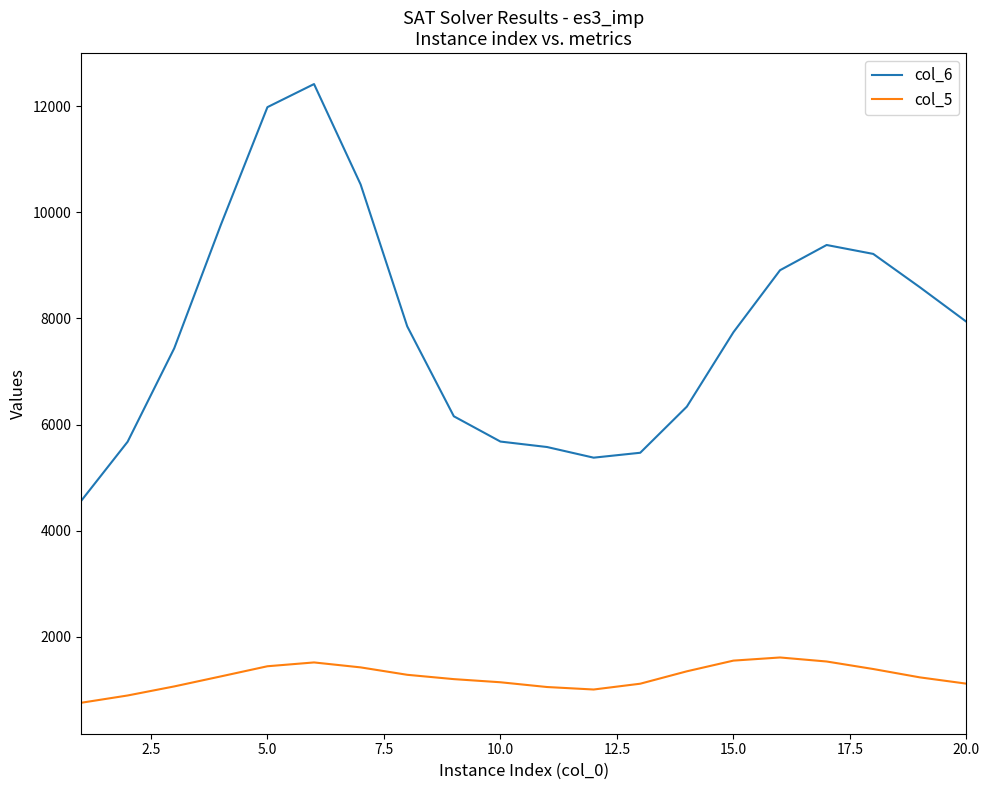

Is this an area chart (filled region under the line)?

No